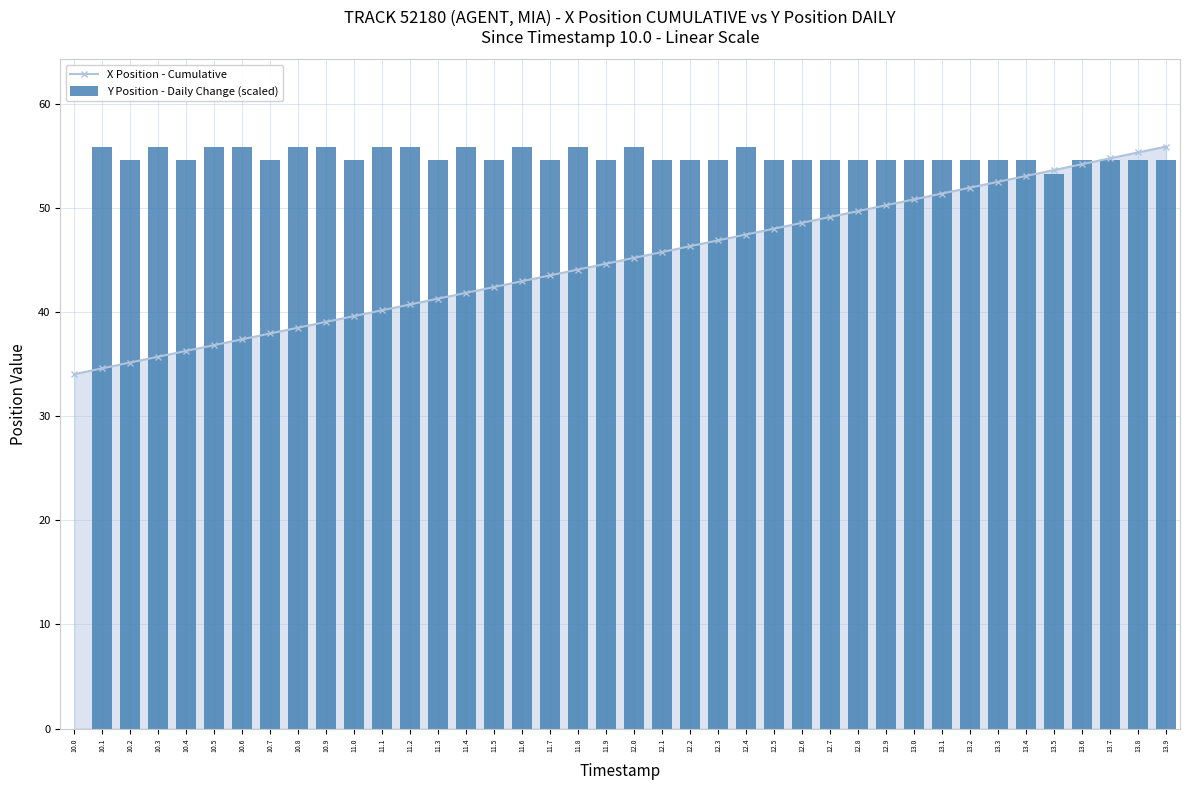

List the series in order of their overall mean, lowest first.

X Position - Cumulative, Y Position - Daily Change (scaled)